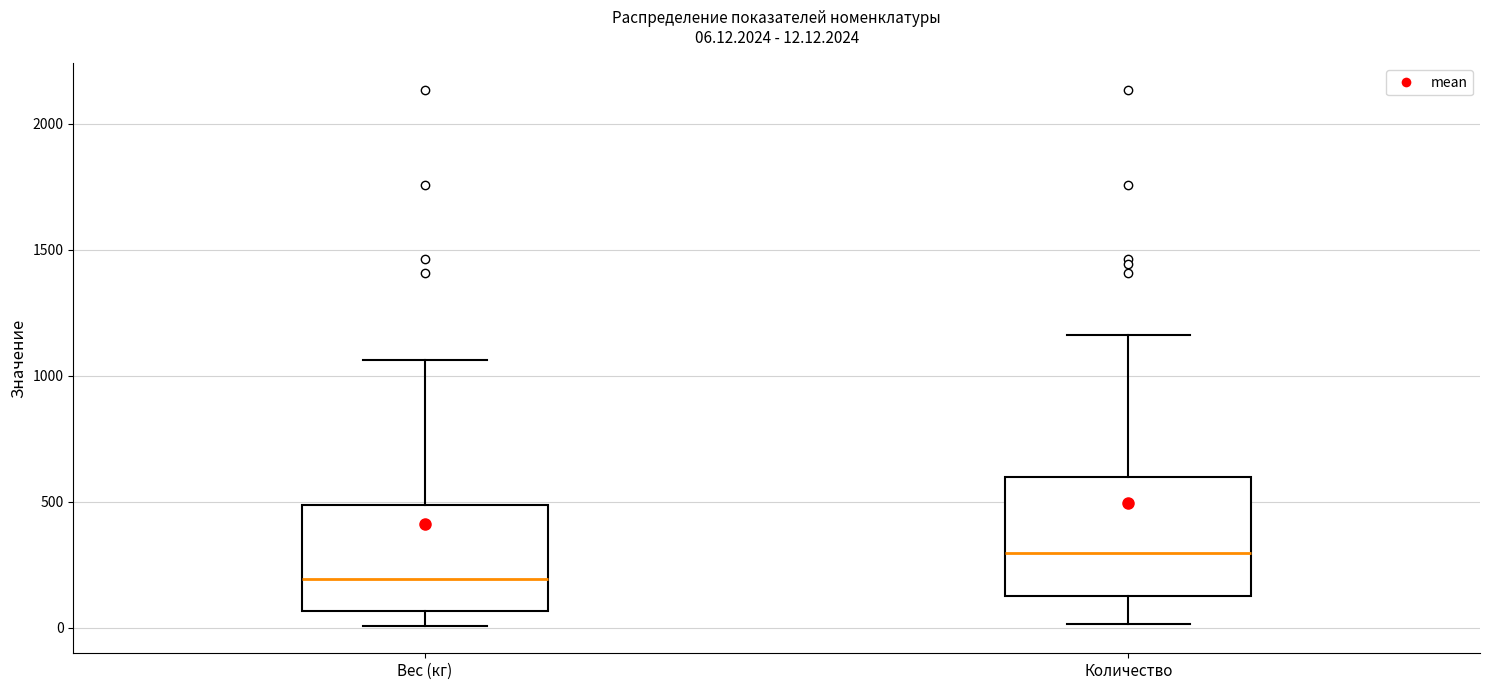

Which box's median line is the lowest?

Вес (кг)